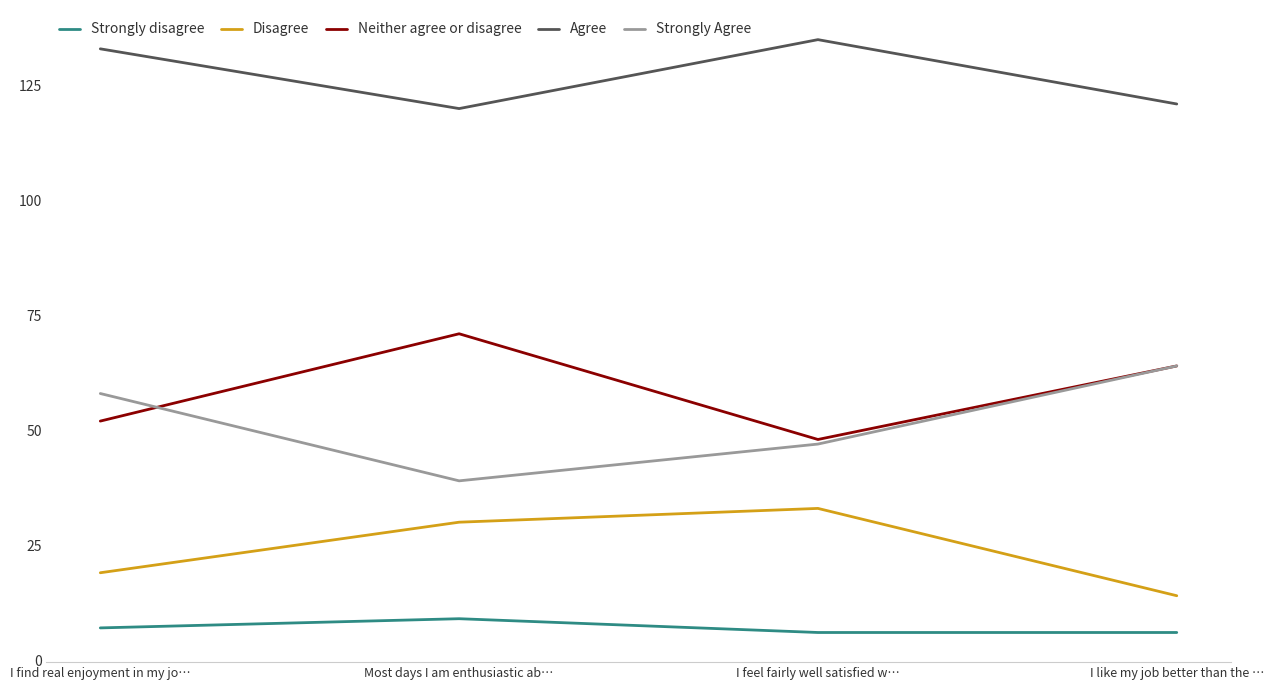

True or false: Agree and Disagree cross at least once.

False